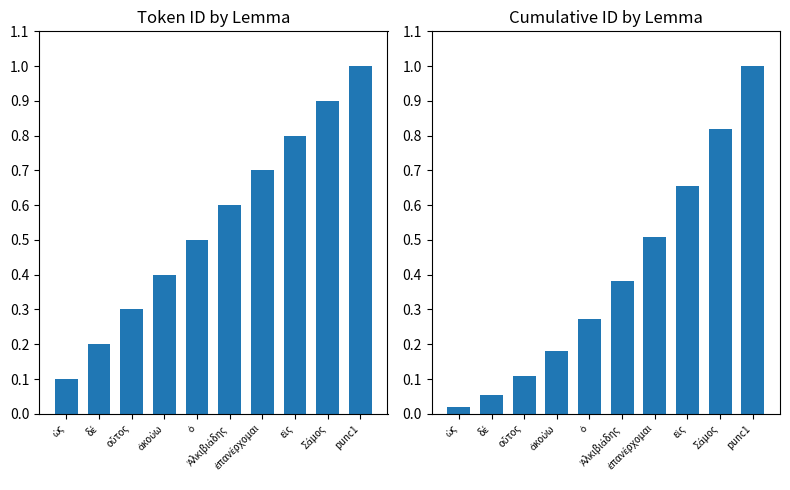

What is the sum of all @id (normalized) values?

5.5